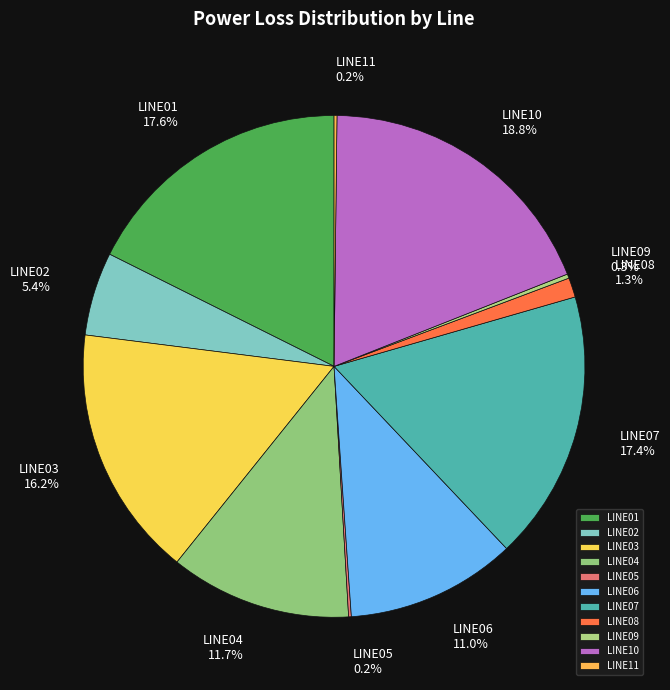

Do LINE06 and LINE04 together represent more than half of the pie?

No